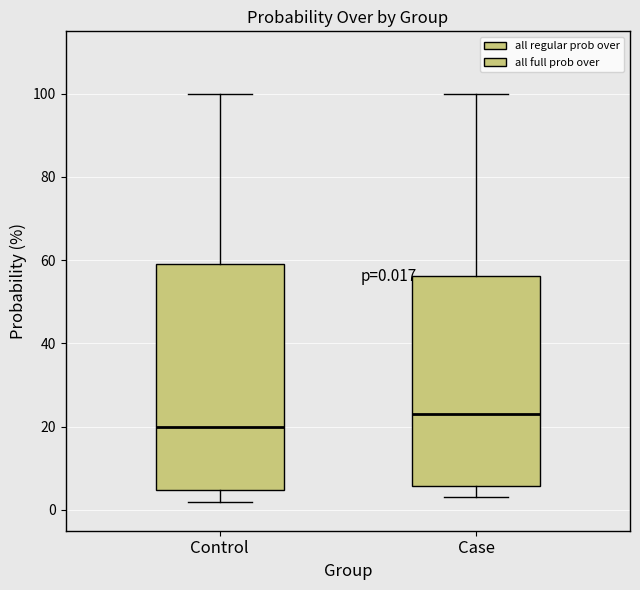

Comparing the boxes themselves (not the whiskers), which one is the tallest?

Control